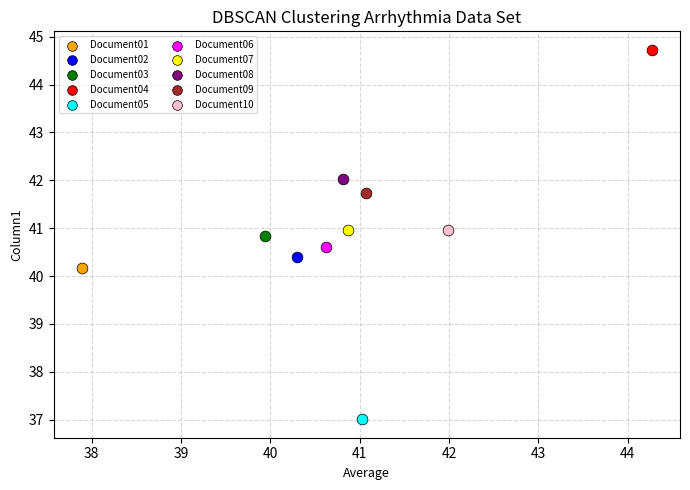

What are all the series names shown in the legend?

Document01, Document02, Document03, Document04, Document05, Document06, Document07, Document08, Document09, Document10